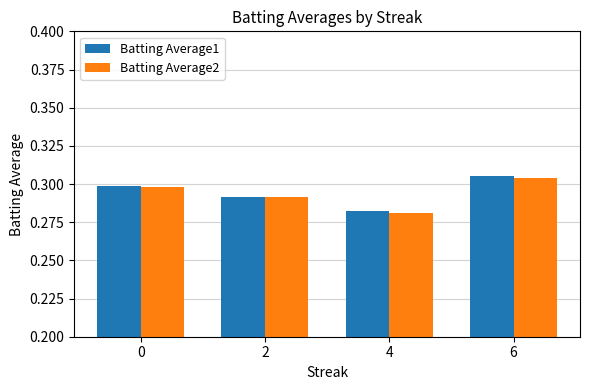

List the labels in order of Batting Average1 value, smallest first.

4, 2, 0, 6